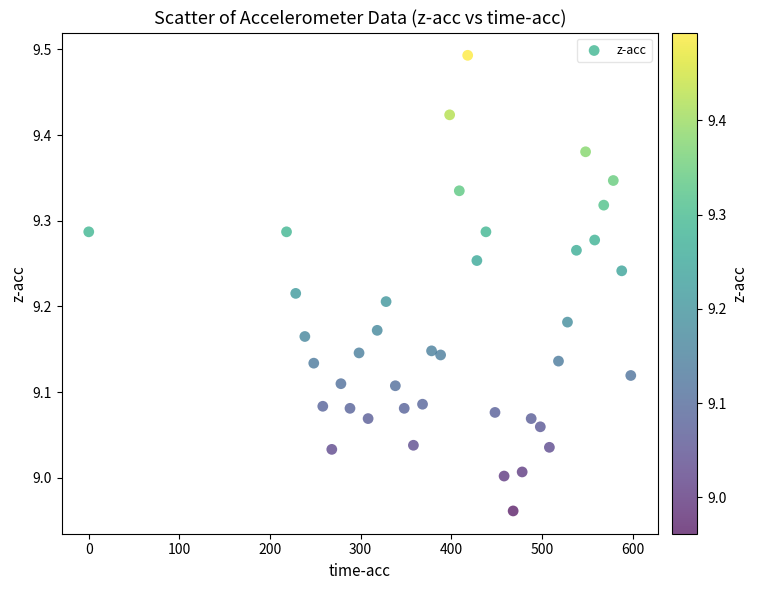

What is the range of X values (max minus min)?

598.1